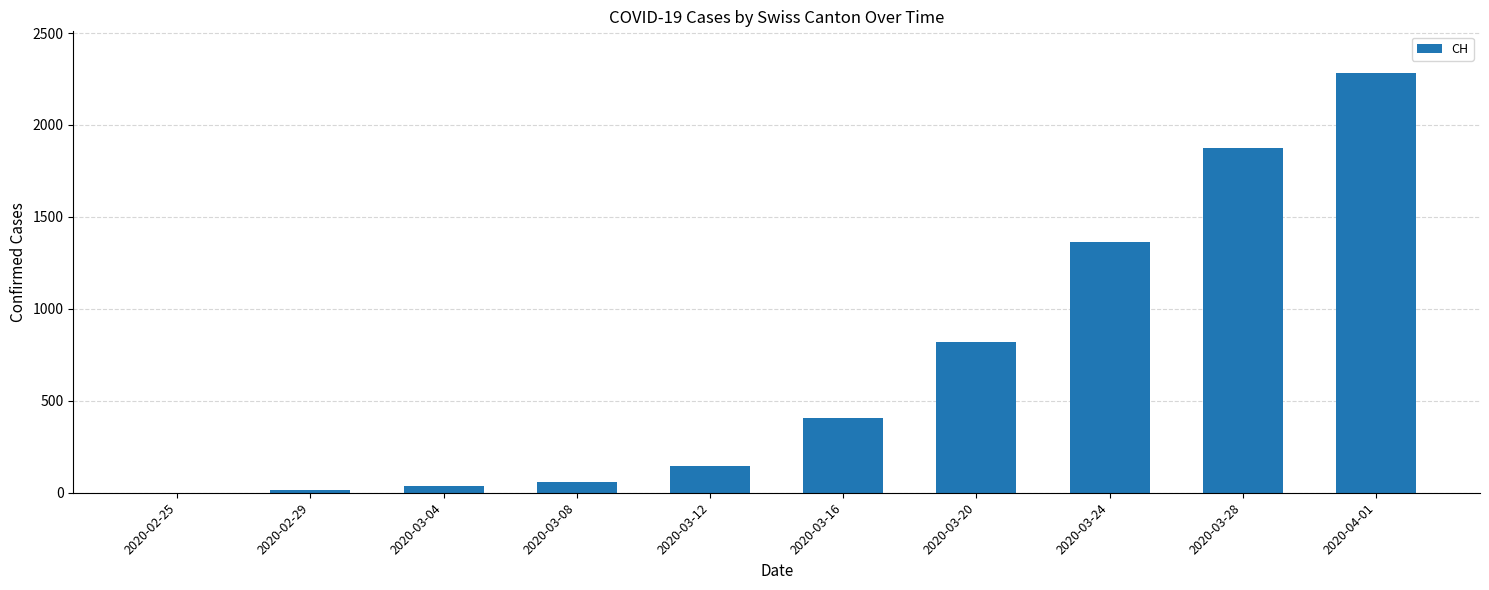

At which label is the value closest to 1140?

2020-03-24